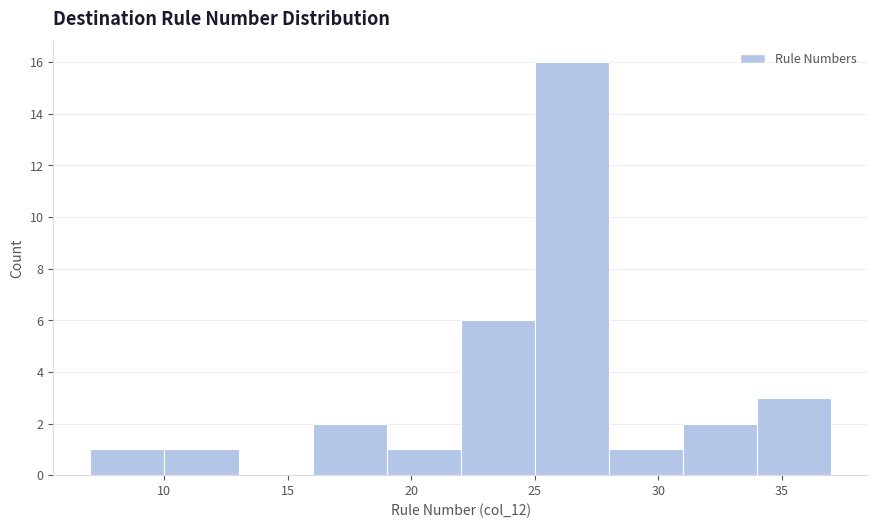

How tall is the bar that spans 34 to 37 on the x-axis? The values are not printed on the chart, so give them approximately, as read against the axis.

3